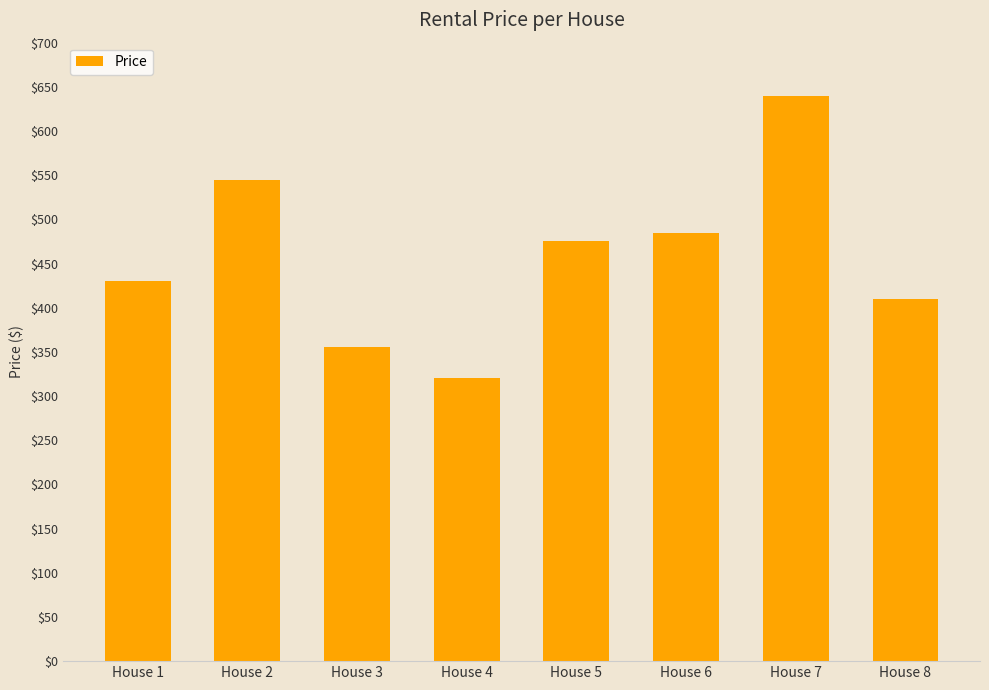

What is the value of the 5th bar from the left?

475